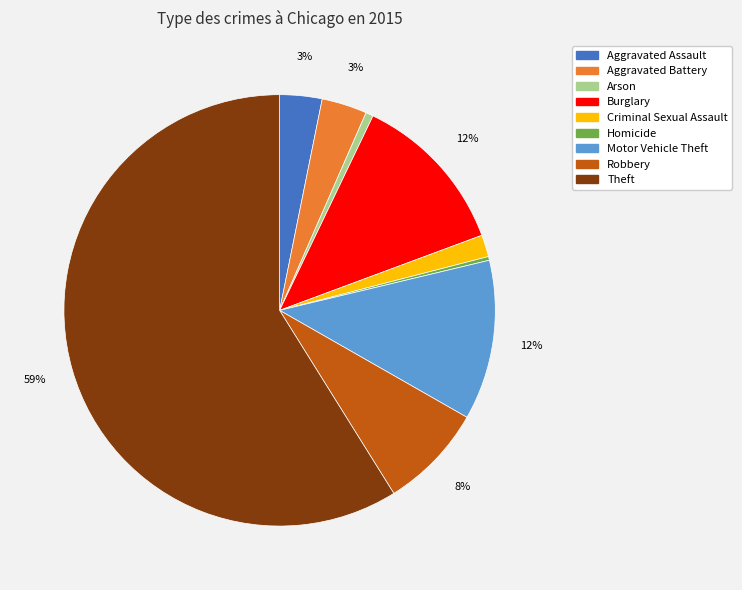

Which category has the biggest portion of the pie?

Theft